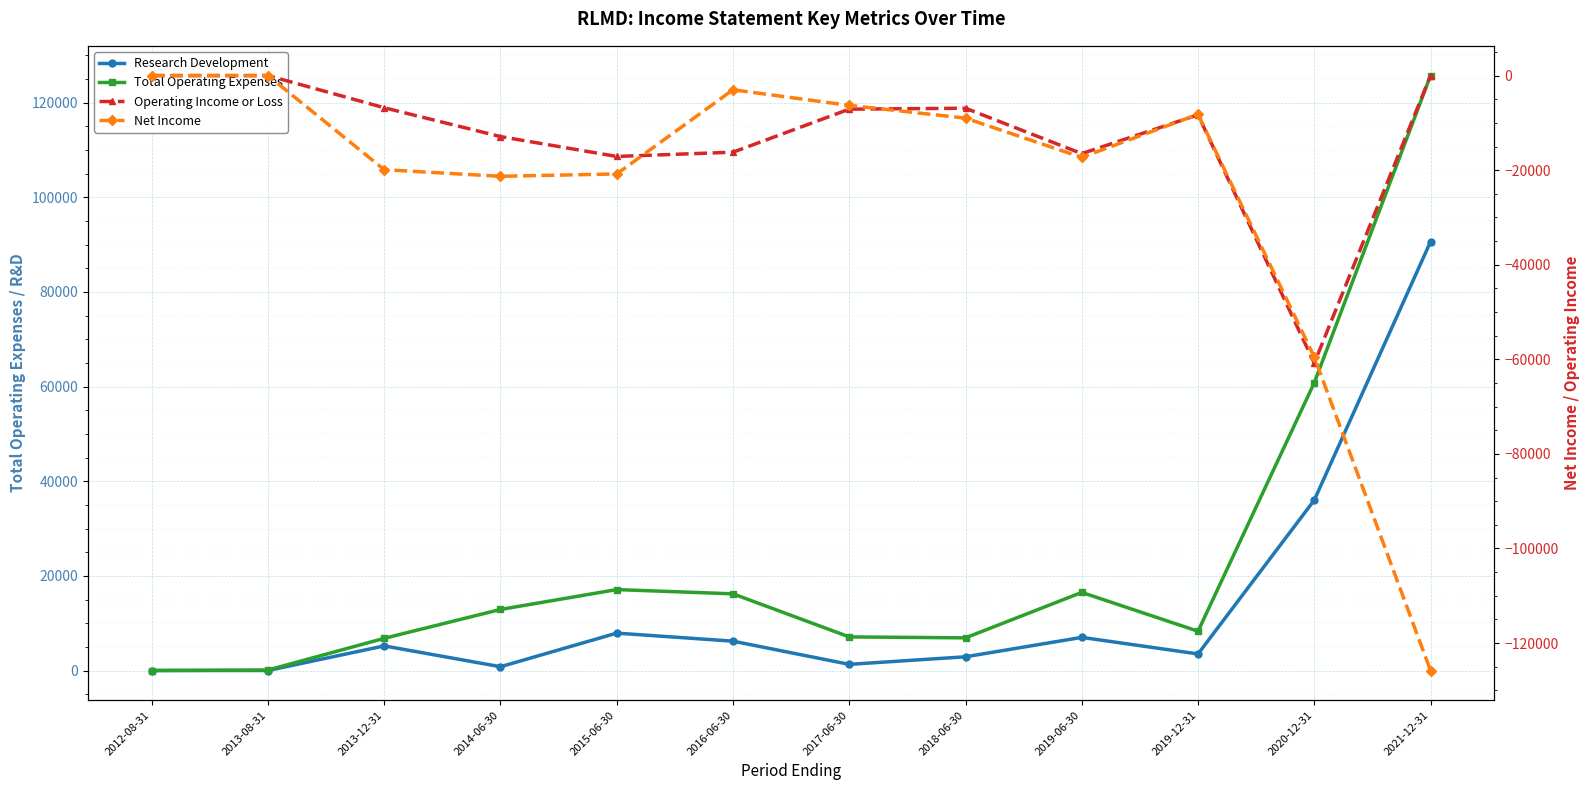

Is it true that Research Development equals 90600 at 2021-12-31?

True